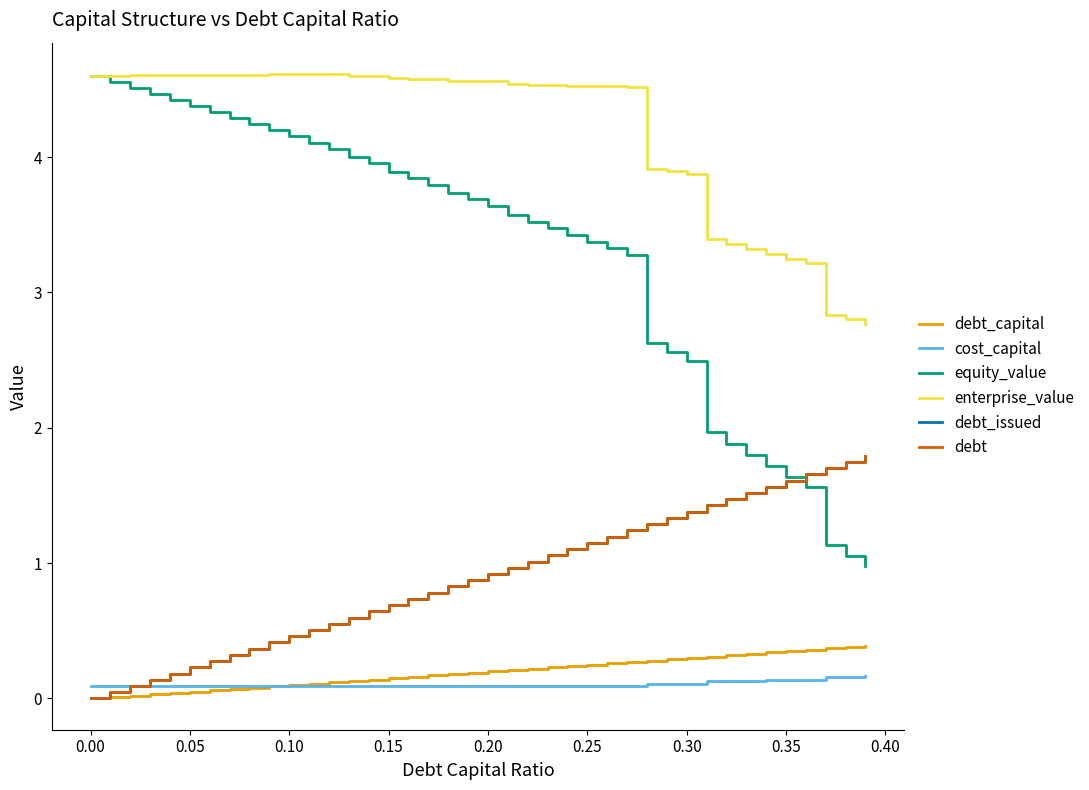

What is the label of the 25th point from the right?

0.15